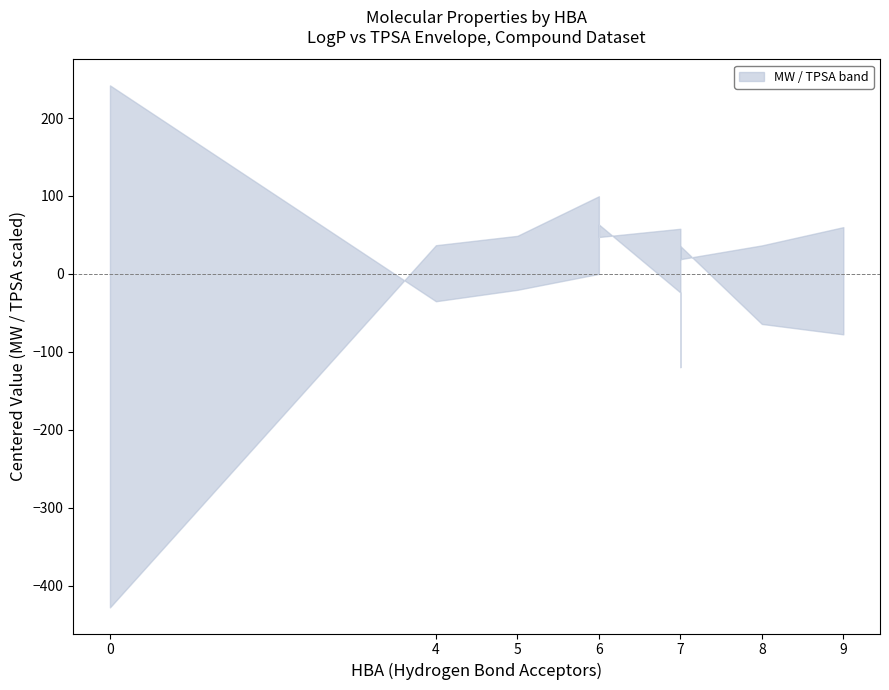

Is this an area chart (filled region under the line)?

No